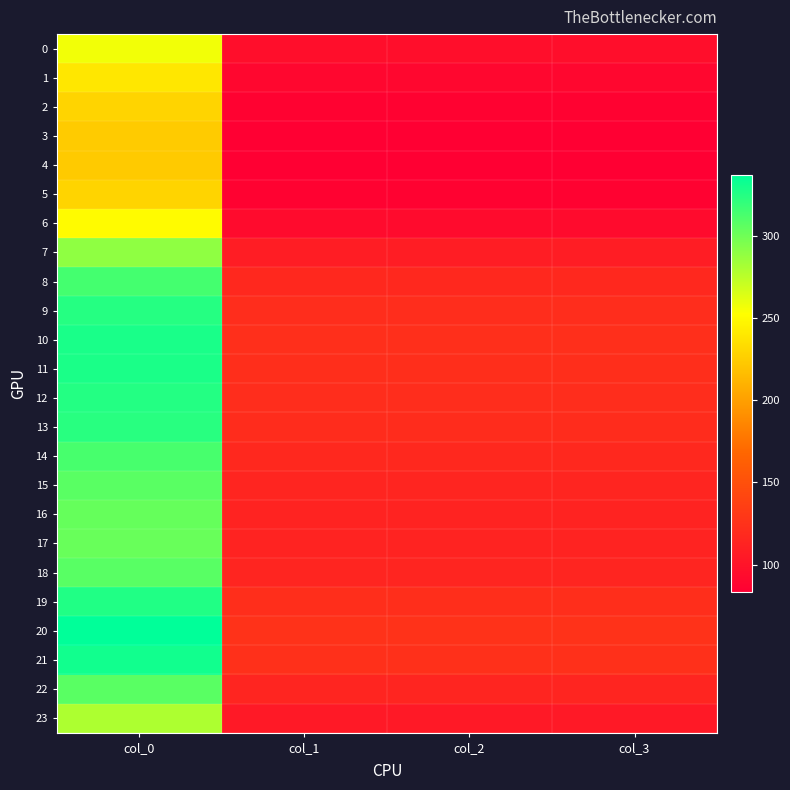

What is the difference between the highest and lowest values at col_0?

113.9